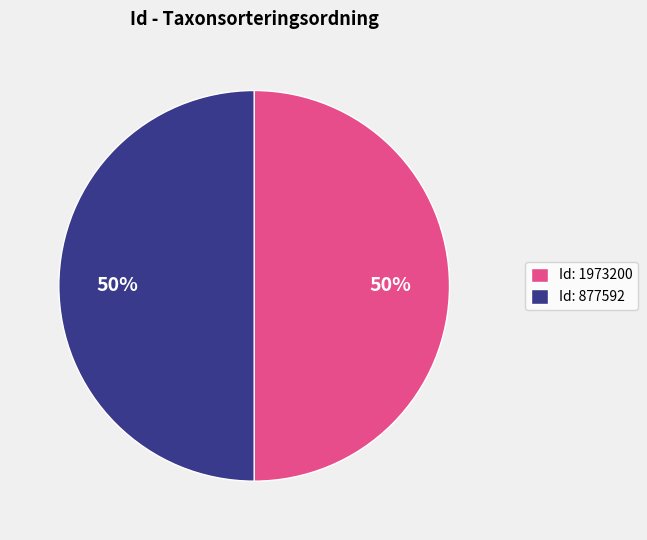

Combined, do Id: 1973200 and Id: 877592 account for over 50%?

Yes